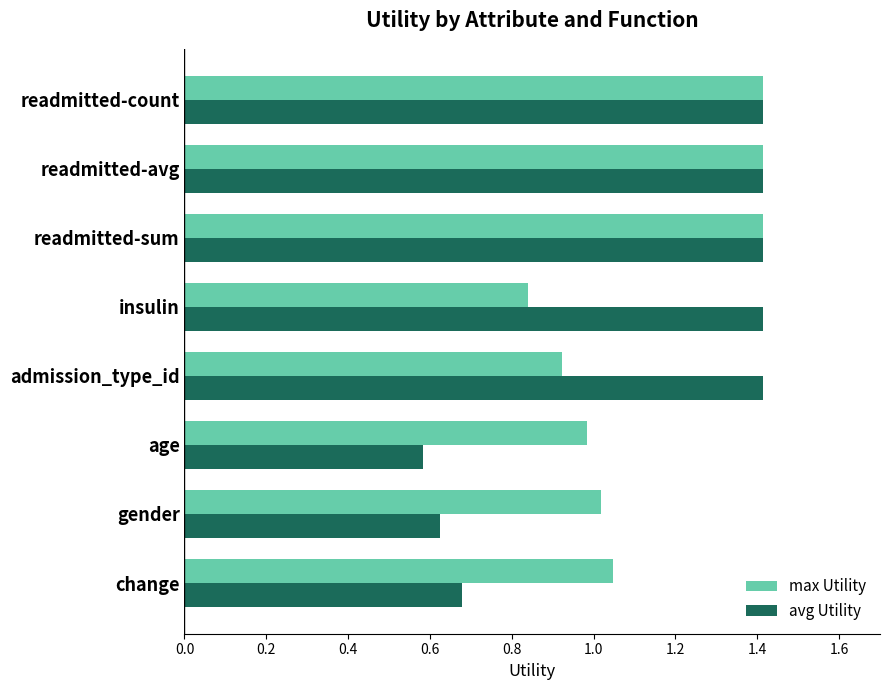

Which series changed the most between admission_type_id and readmitted-avg?

max Utility